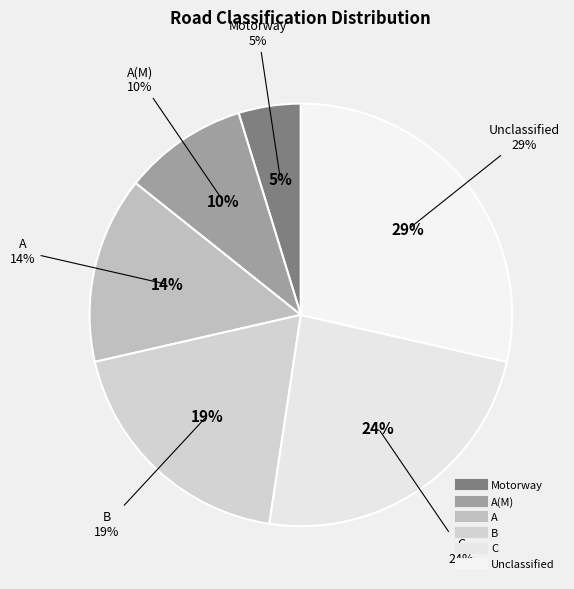

How many segments does this pie chart have?

6